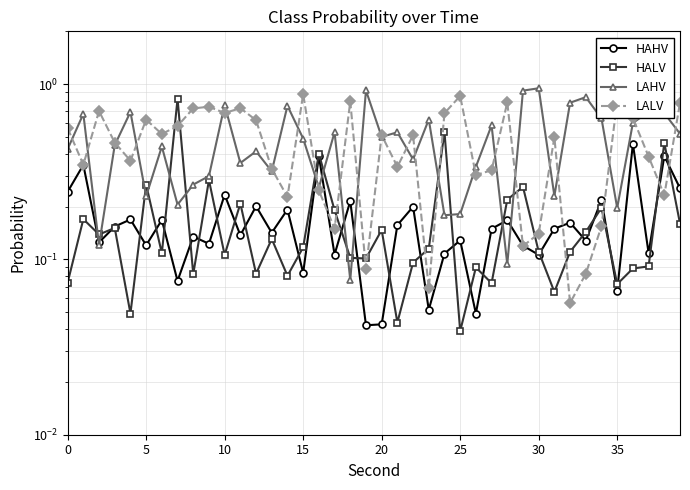

At which category is the sum across all series the highest?

36